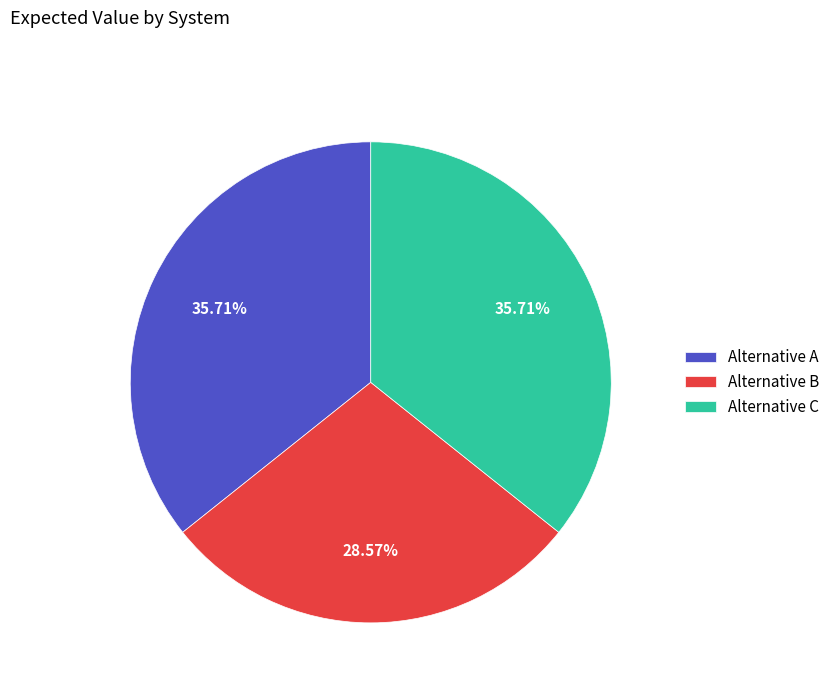

Which category has the smallest portion of the pie?

Alternative B